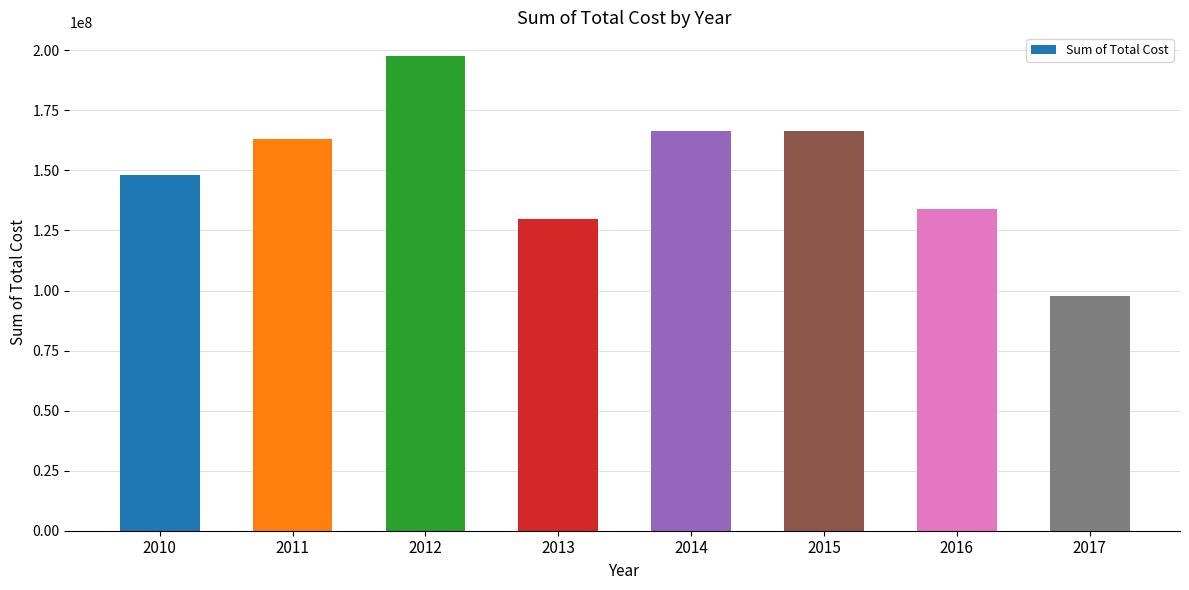

Between 2010 and 2011, which is larger?

2011